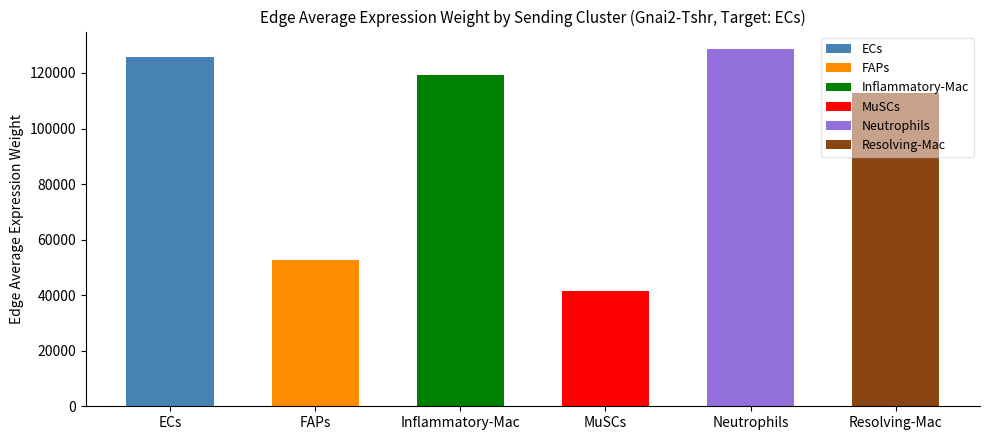

Reading left to right, transcribe all the data shown in this chart.

125576.8	52706.5	119408.1	41492.8	128485.4	112905.1